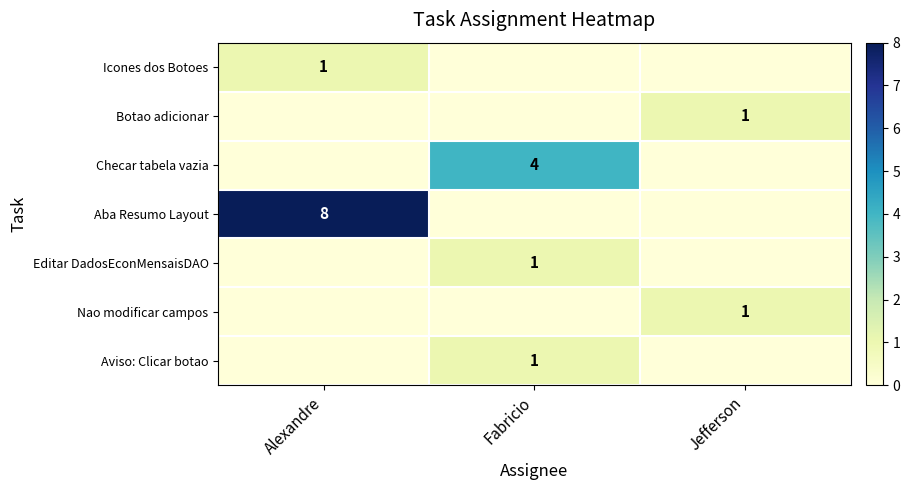

What is the difference between the highest and lowest values at Alexandre?

8